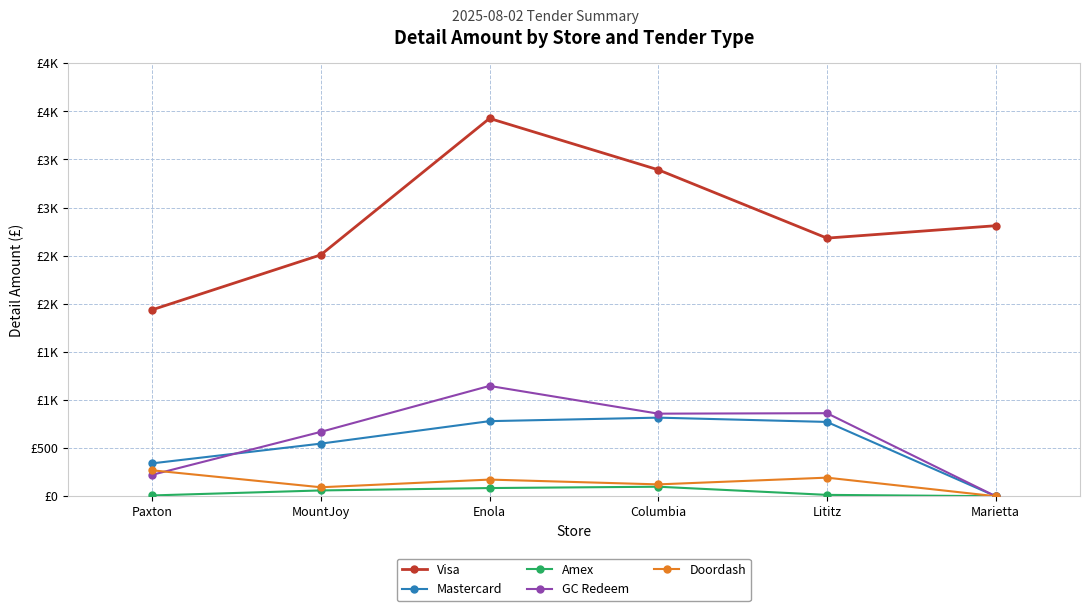

How many categories are shown in the chart?

6